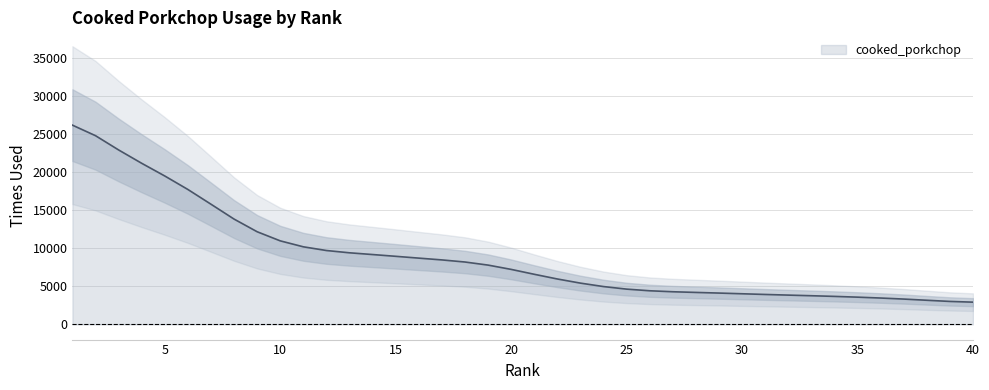

What is the difference between the maximum and minimum values?

23298.6